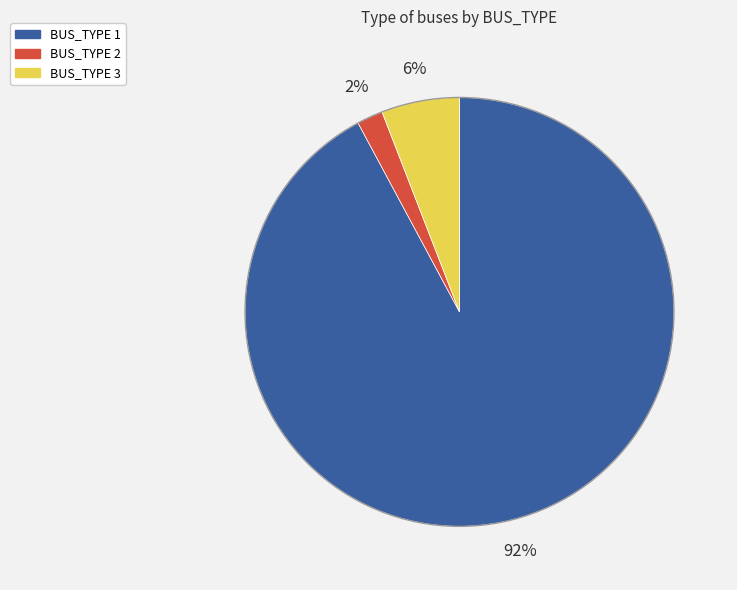

Is there any slice that represents more than half of the pie?

Yes